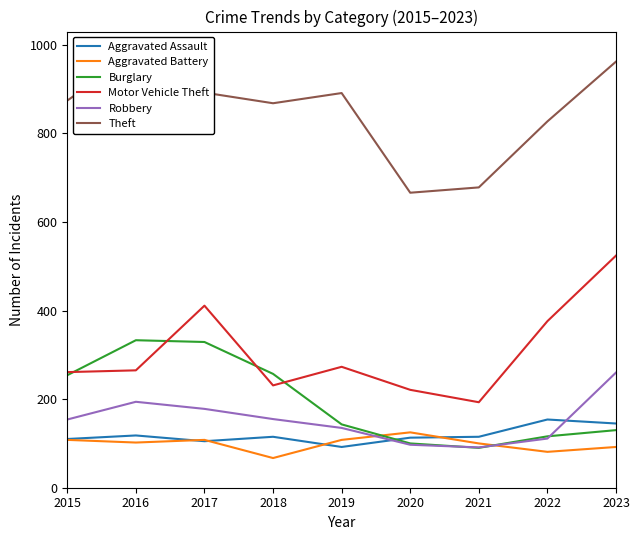

What are all the series names shown in the legend?

Aggravated Assault, Aggravated Battery, Burglary, Motor Vehicle Theft, Robbery, Theft